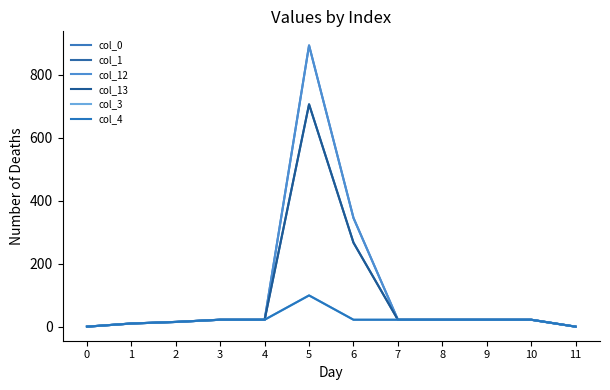

True or false: col_4 and col_13 intersect in this chart.

False